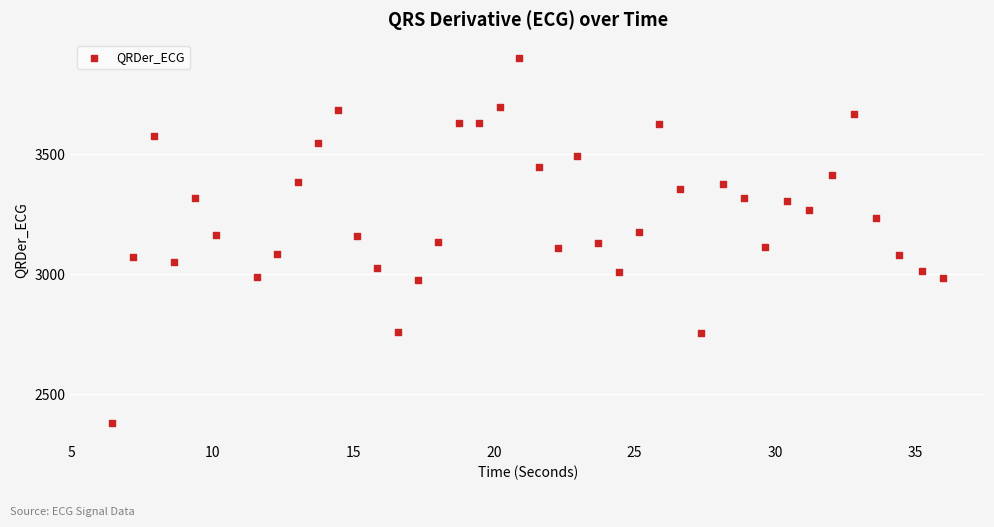

What is the range of X values (max minus min)?

29.6